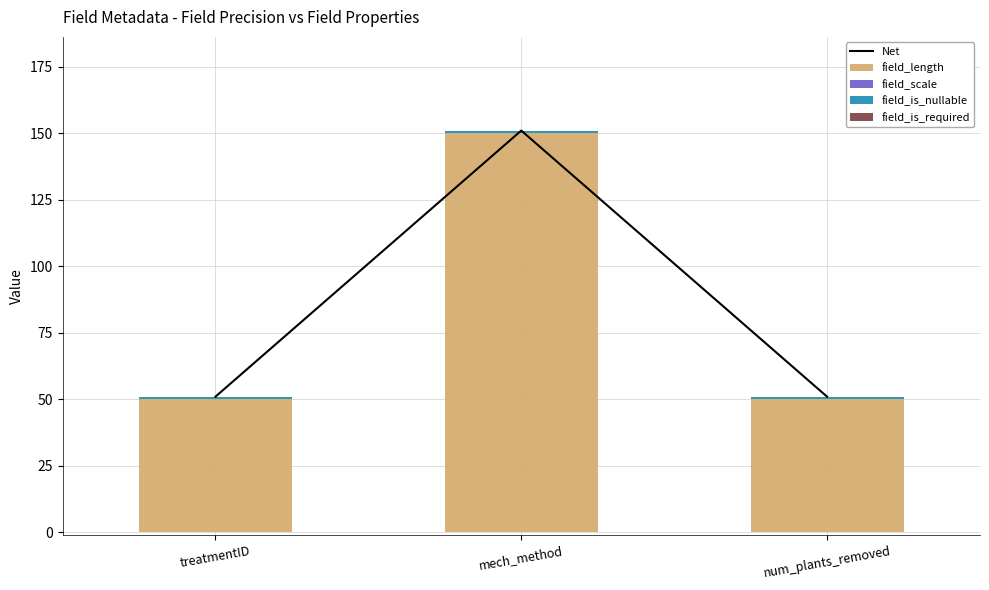

What is the label of the 1st bar from the left?

treatmentID